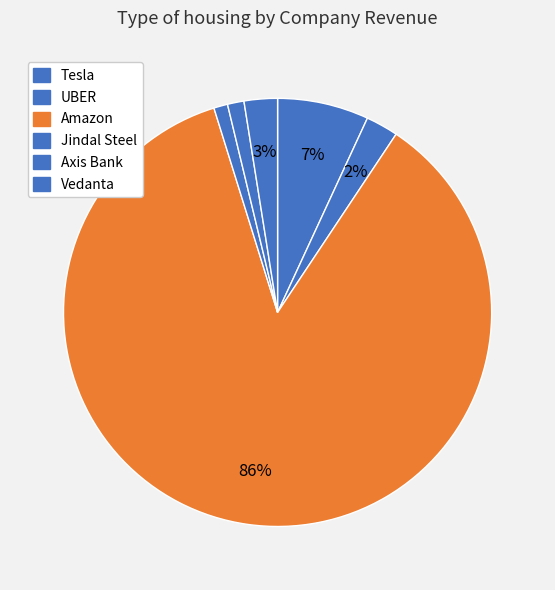

How many slices are in this pie chart?

6